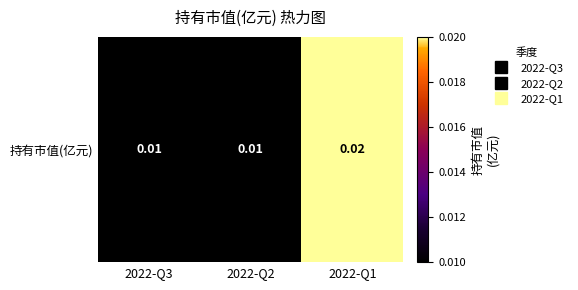

Which label corresponds to the largest value in the chart?

2022-Q1